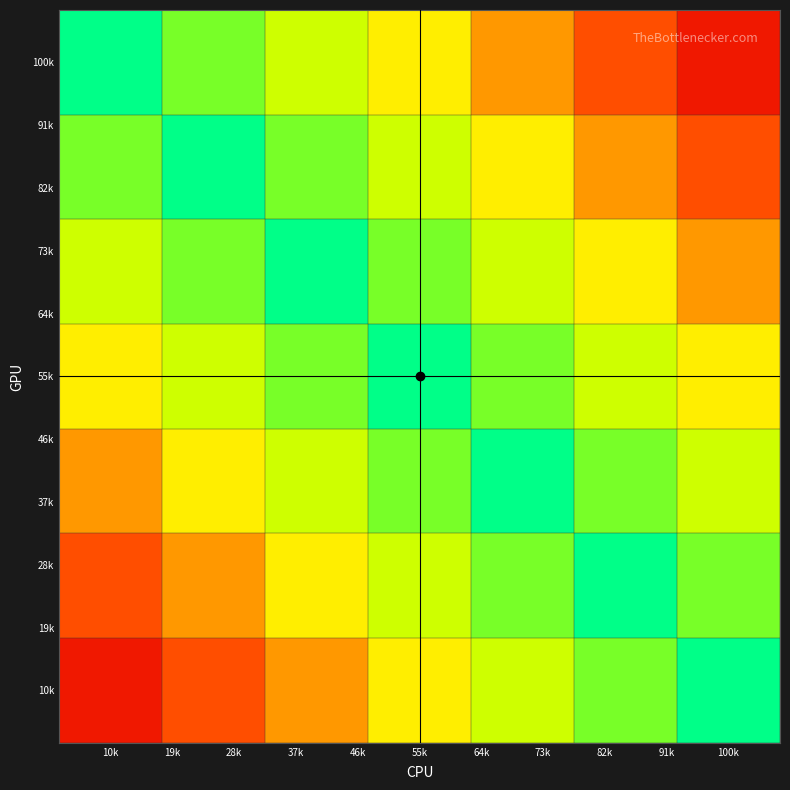

Which series has the largest range (max minus min)?

100k